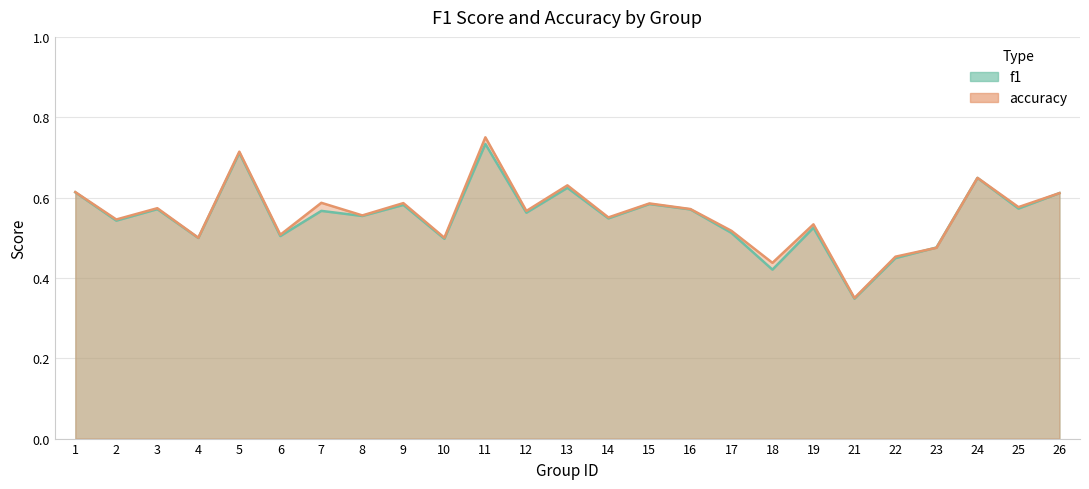

Is it true that accuracy equals 0.4 at 13?

False